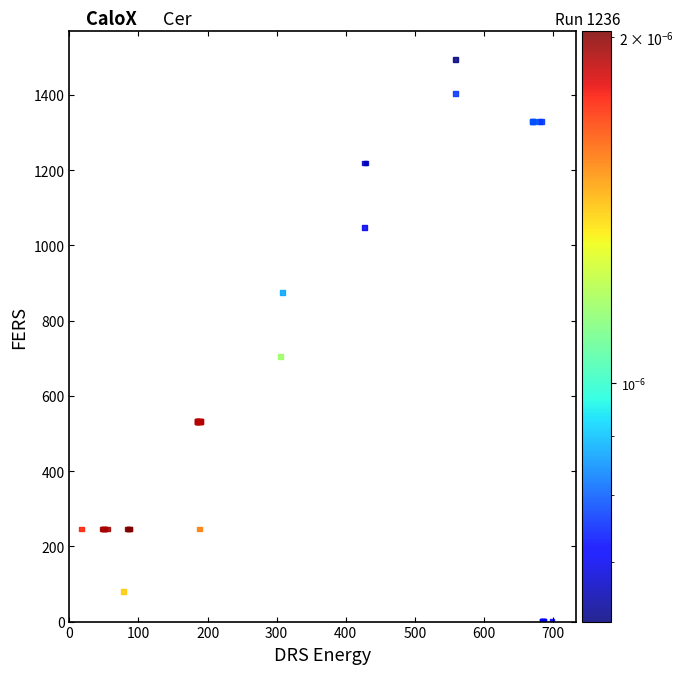

What Y value in the scatter plot is closest to 747?

703.7